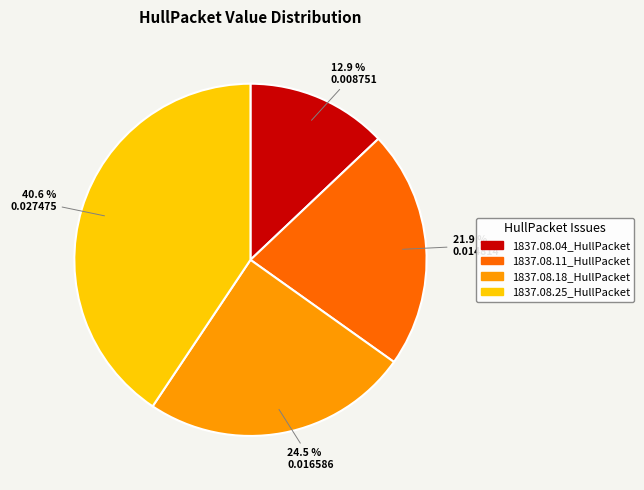

To the nearest percent, what is the average slice percentage?

25%